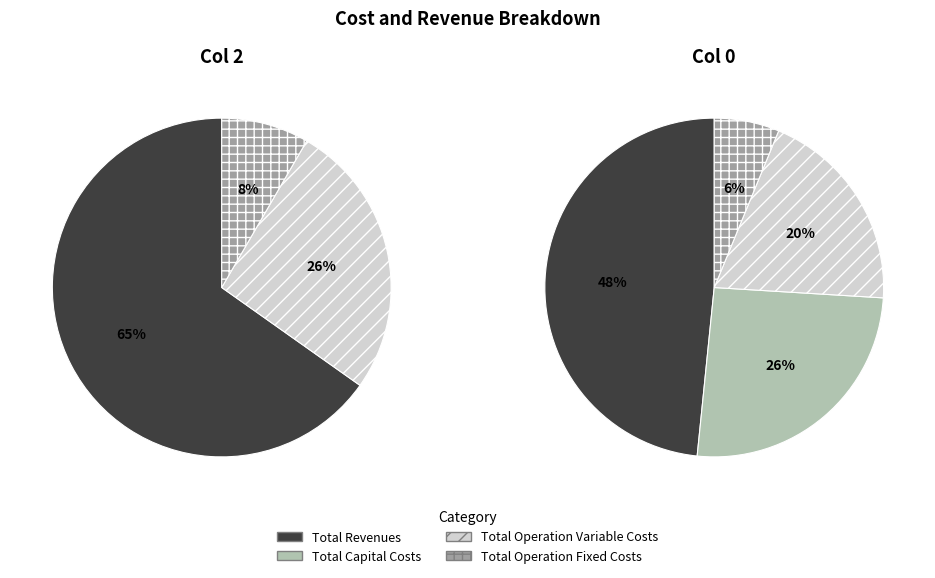

To the nearest percent, what is the combined percentage of Total Revenues and Total Operation Variable Costs?

92%